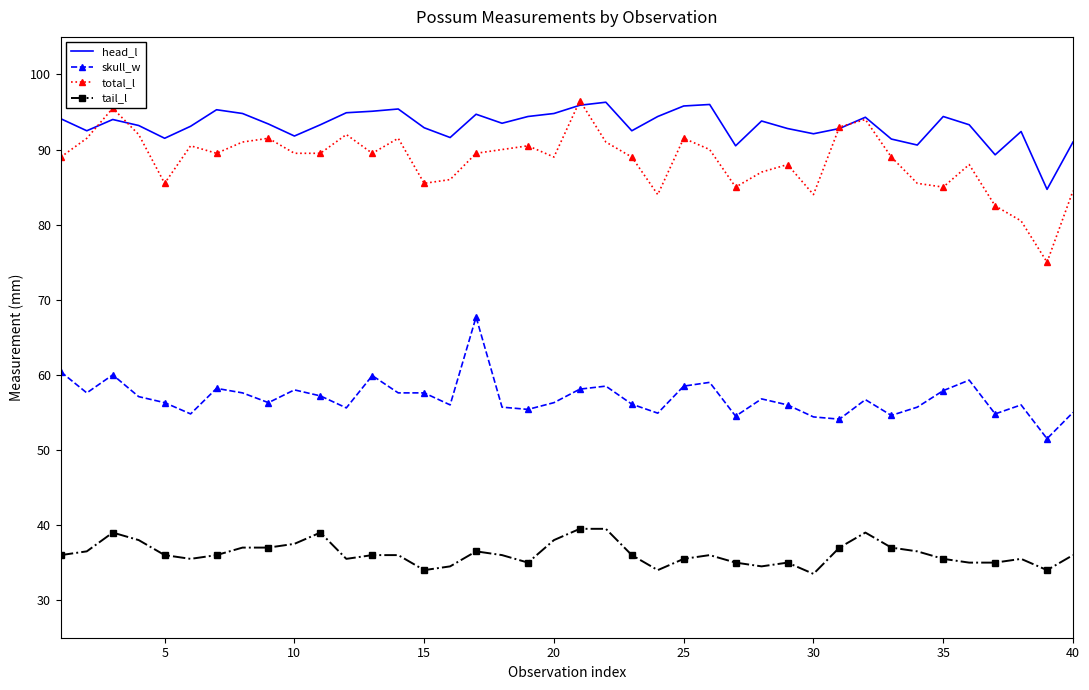

True or false: skull_w and tail_l cross at least once.

False